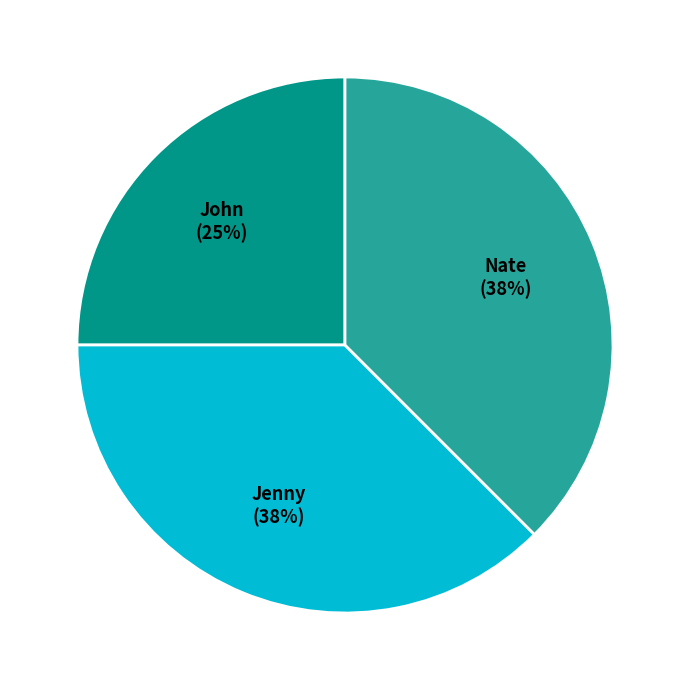

To the nearest percent, what is the average slice percentage?

33%